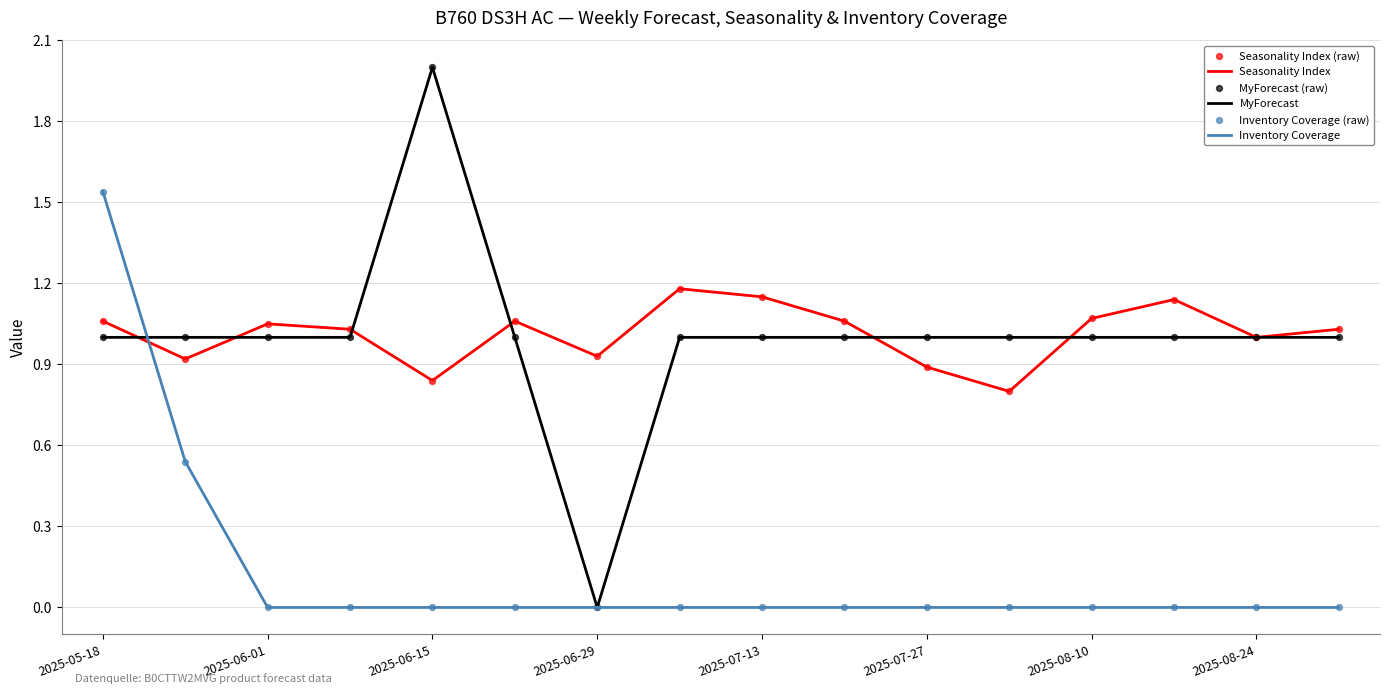

Which series has the widest spread of values?

MyForecast